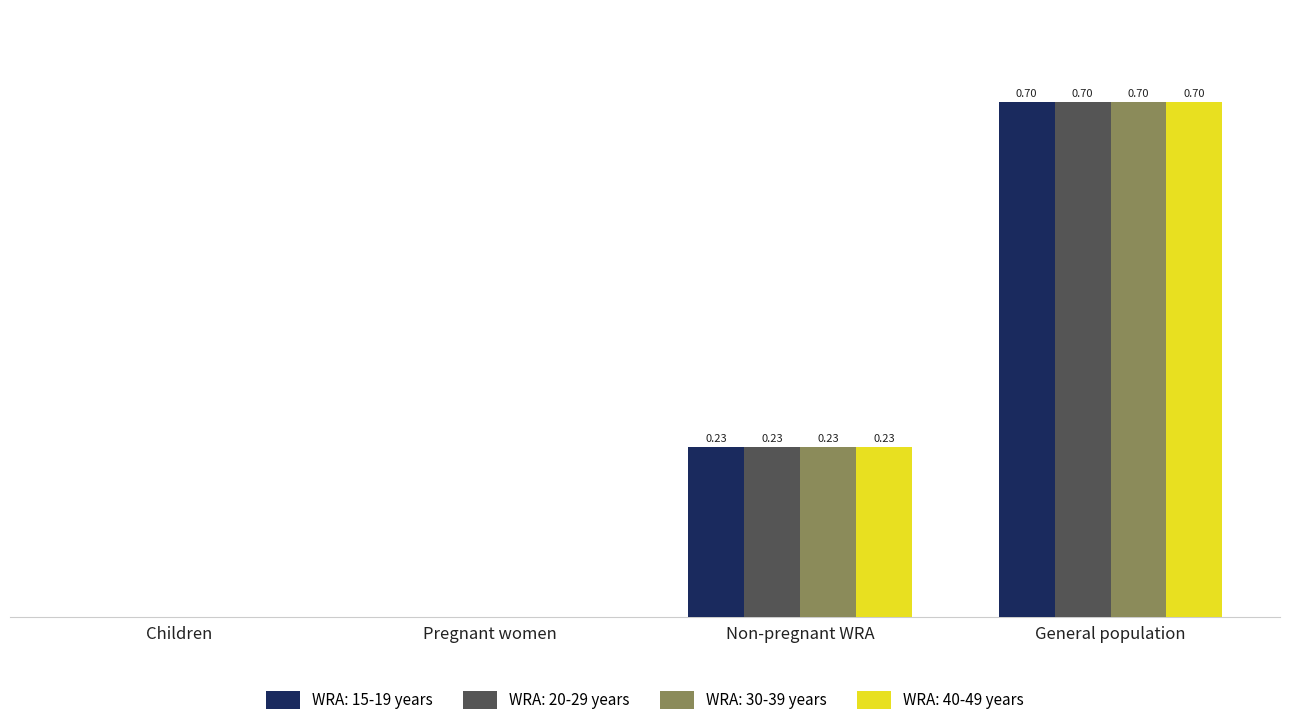

Is the value of WRA: 15-19 years at General population greater than the value of WRA: 20-29 years at Pregnant women?

Yes